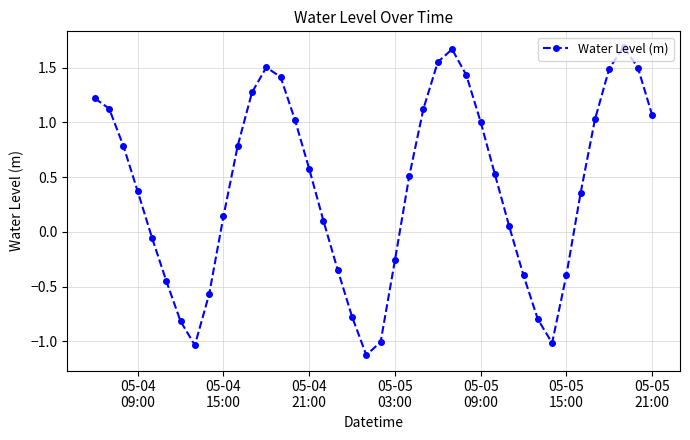

What is the smallest value displayed?

-1.1